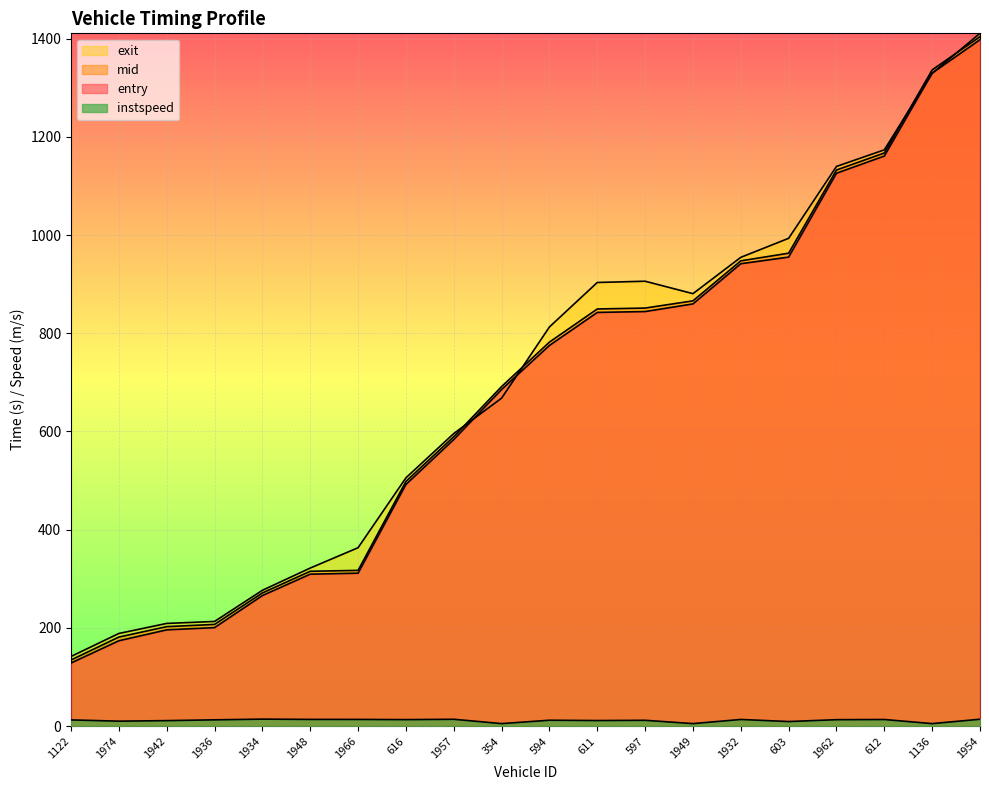

At which category is the sum across all series the highest?

1954